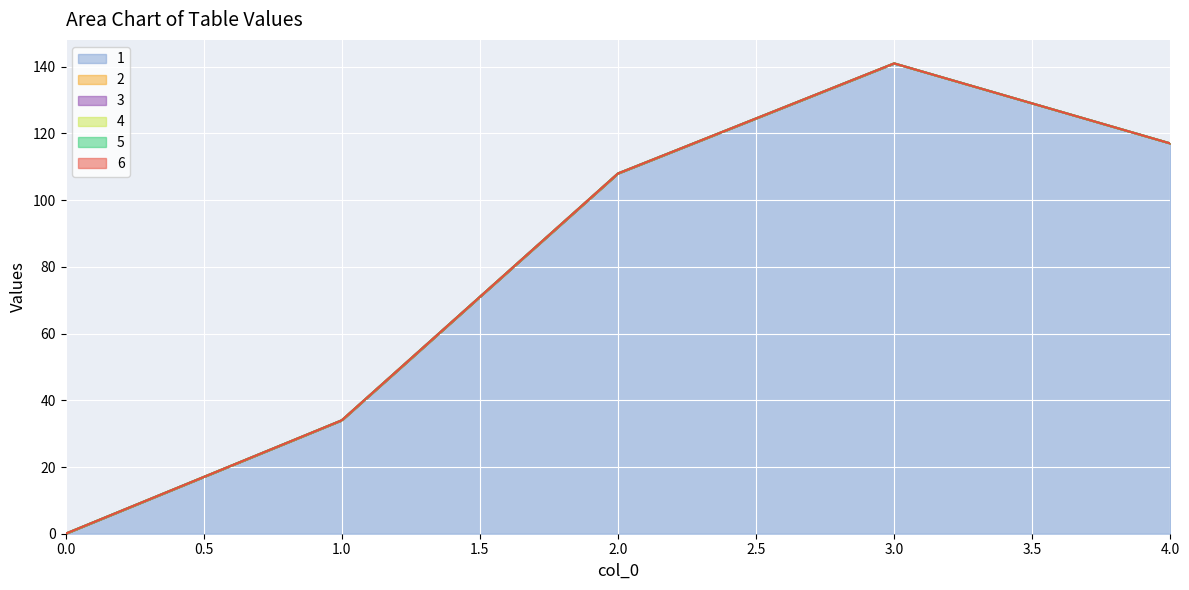

True or false: 1 has more than 0 points higher than both neighbors.

True